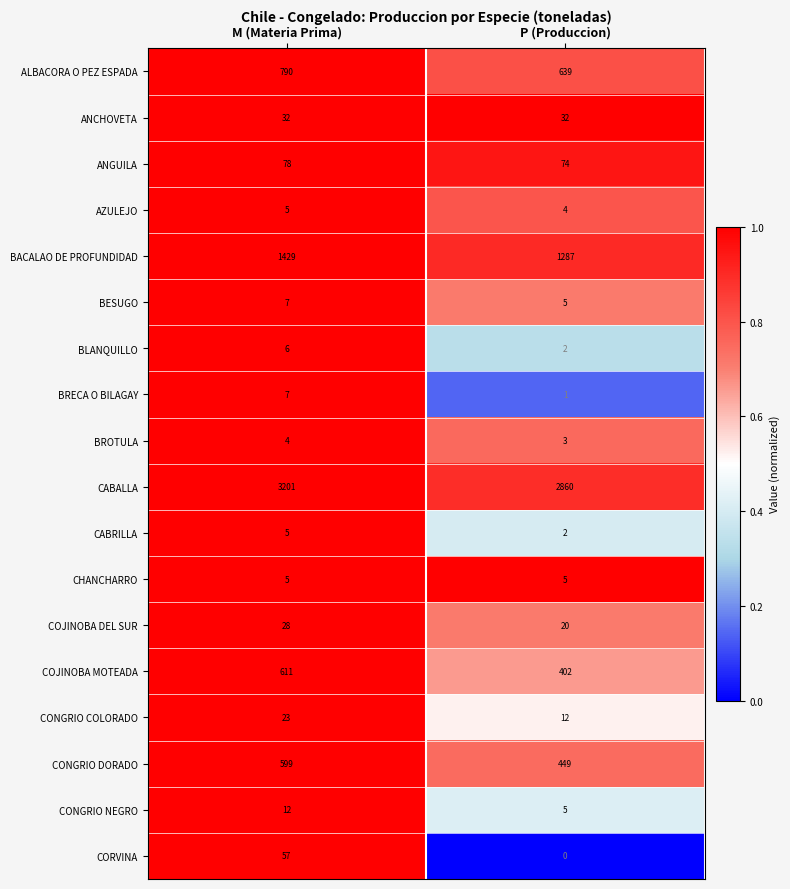

What is the sum of all ALBACORA O PEZ ESPADA values?

1429